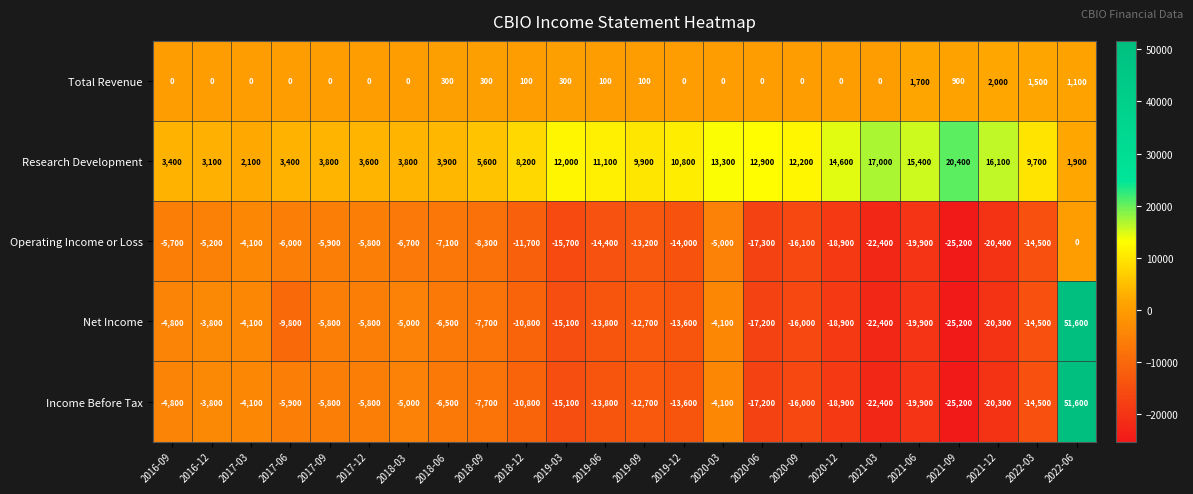

What is the total value across all series at 2019-06?

-30800